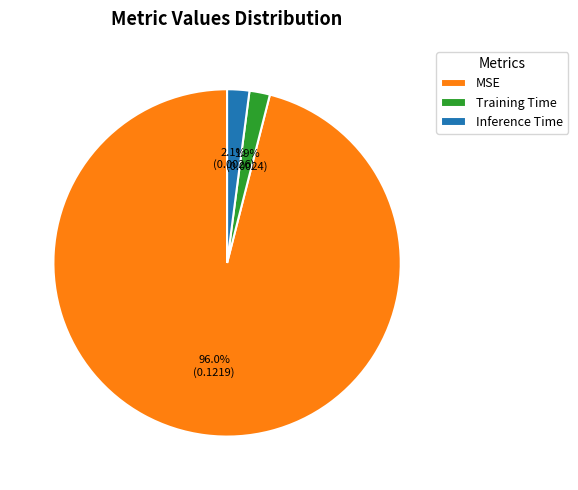

To the nearest percent, what portion does Inference Time represent?

2%